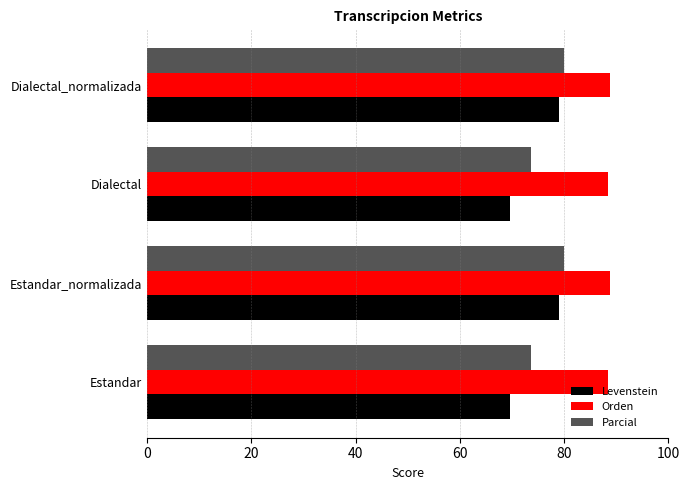

Count the number of categories in the chart.

4